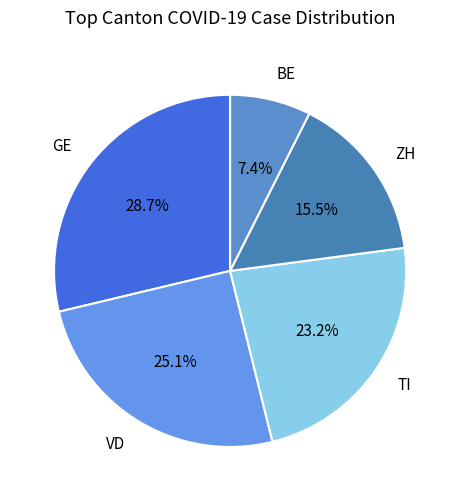

Which slice is the smallest?

BE